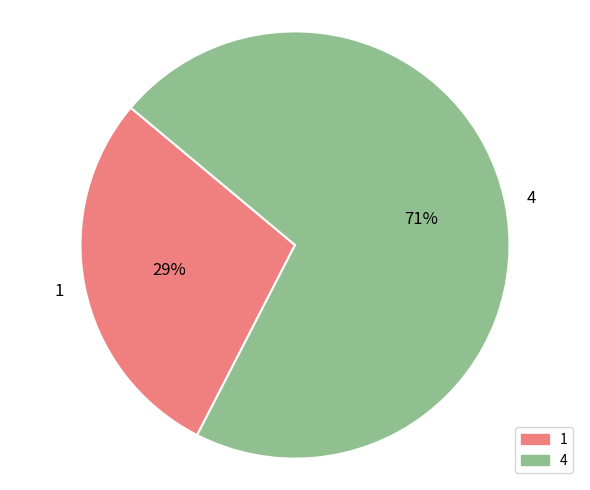

To the nearest percent, what is the combined percentage of 1 and 4?

100%